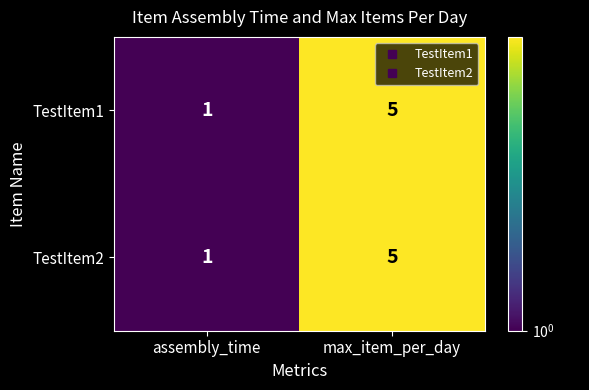

List the labels in order of TestItem2 value, largest first.

max_item_per_day, assembly_time